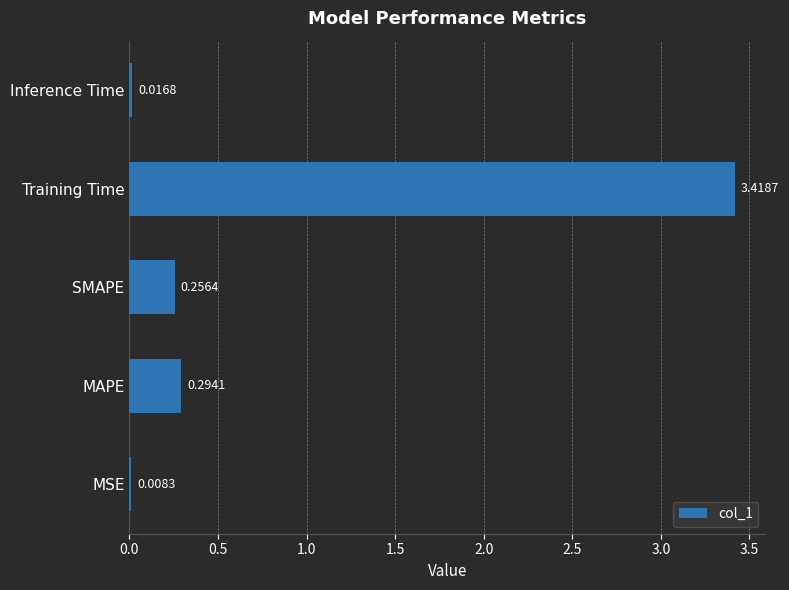

What is the sum of all values?

4.0